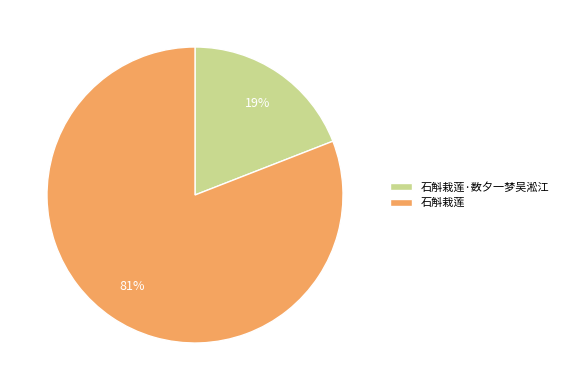

Is it true that 石斛栽莲·数夕一梦吴淞江 is 19% of the pie?

True